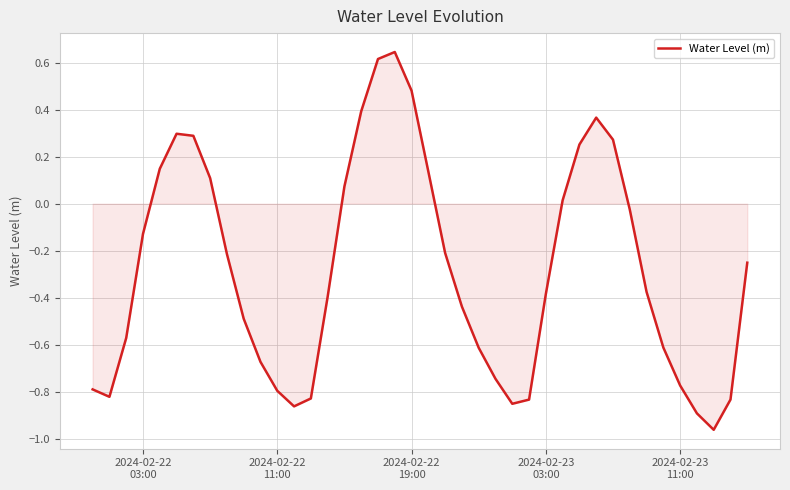

What is the difference between the maximum and minimum values?

1.6